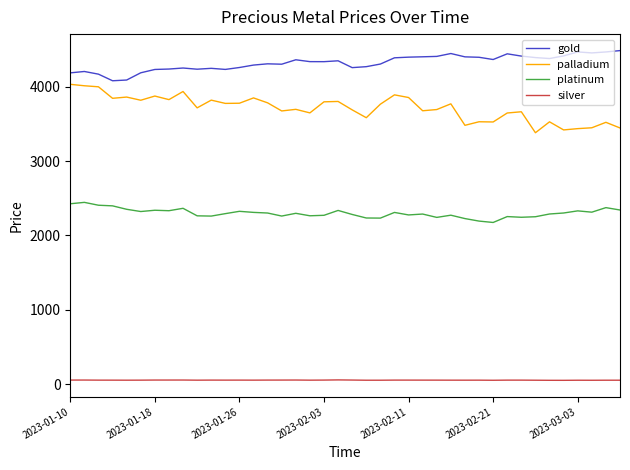

True or false: palladium and platinum intersect in this chart.

False